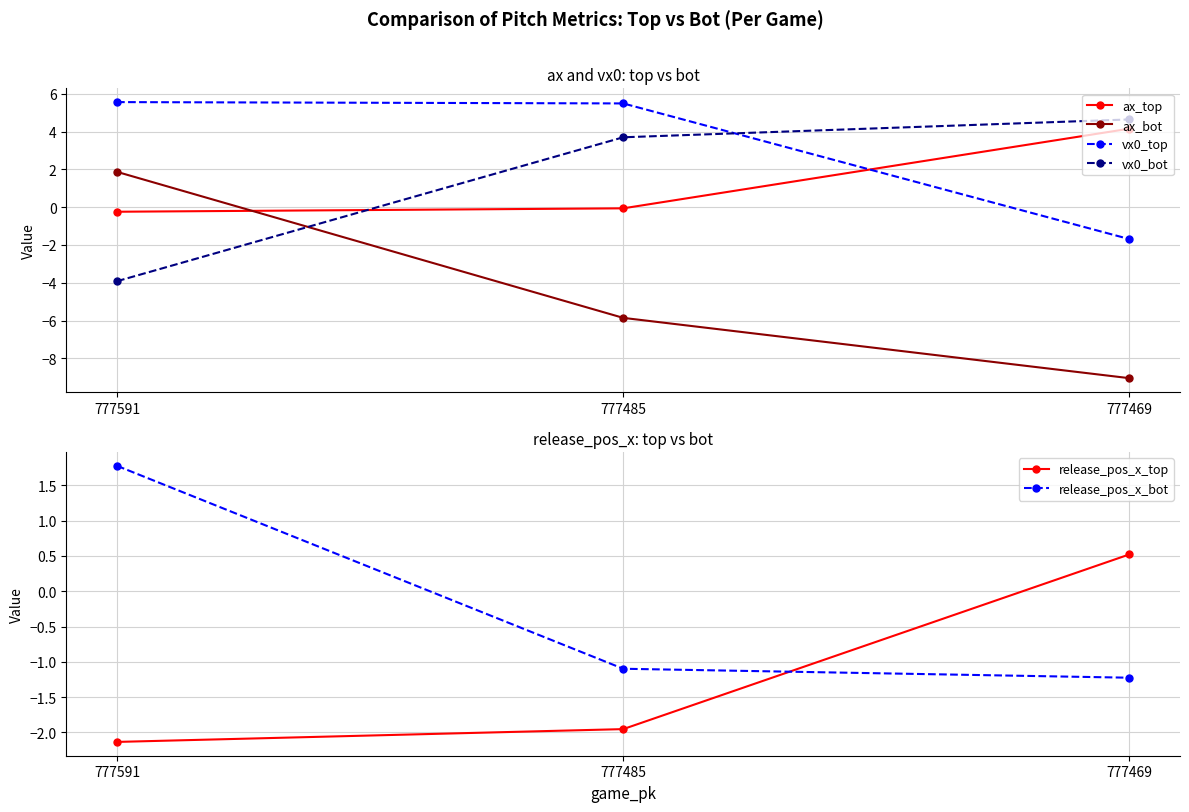

Which series changed the most between 777591 and 777469?

ax_bot